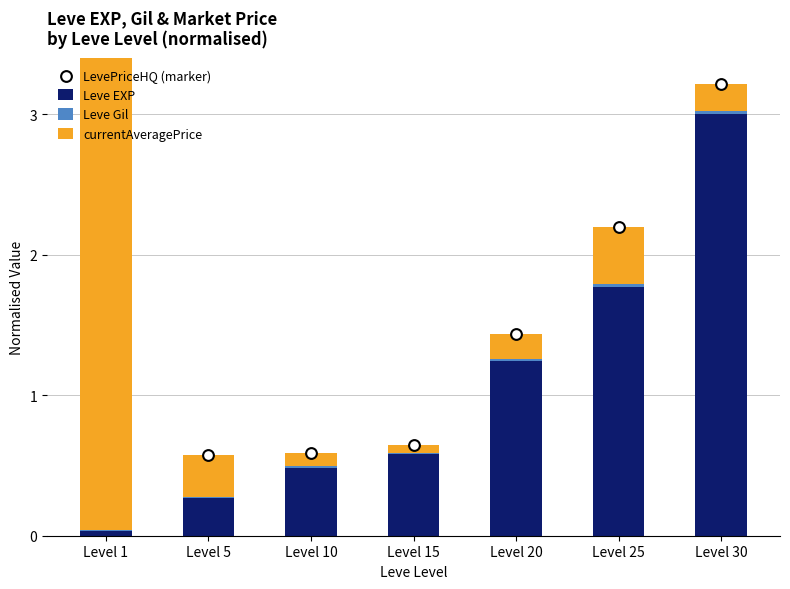

At how many categories does at least one series exceed 13?

1